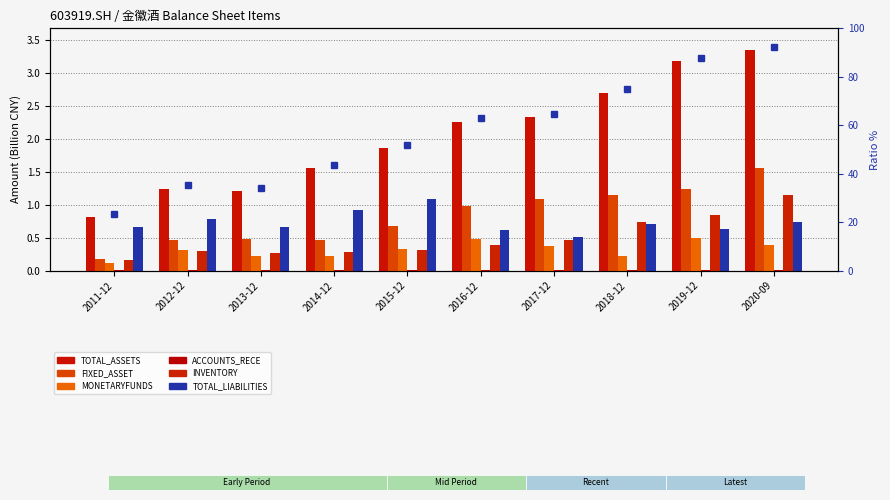

Which series has the largest total across all categories?

TOTAL_ASSETS